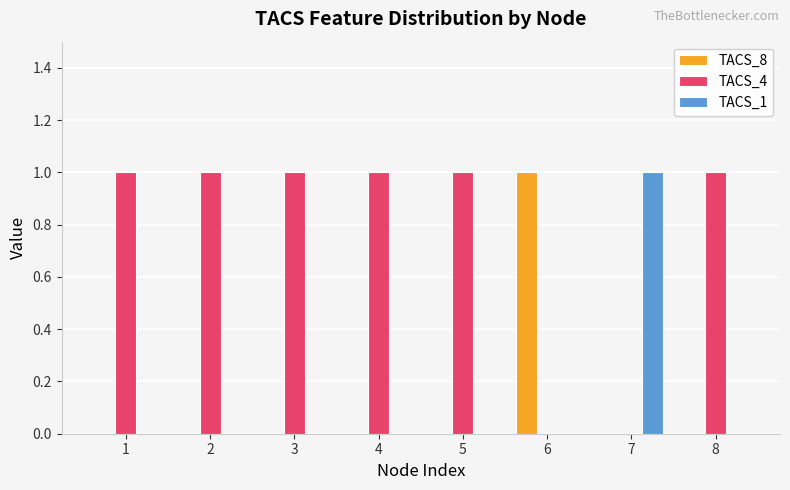

How many data points does each series have?

8